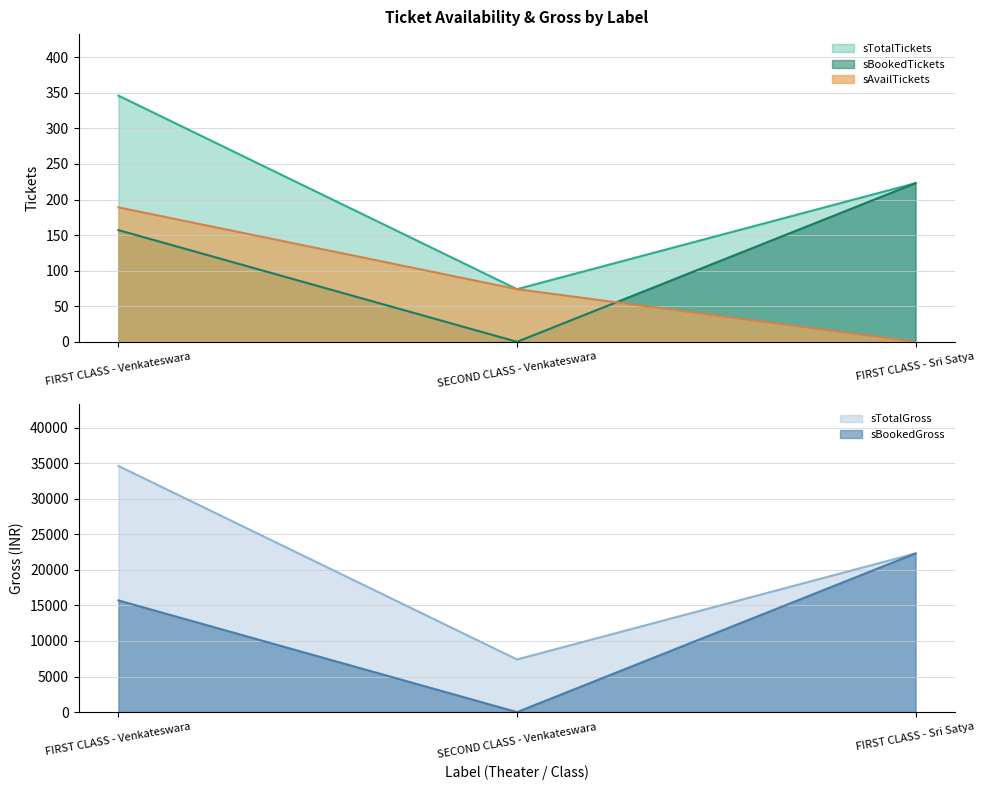

What is the greatest value displayed?

34600